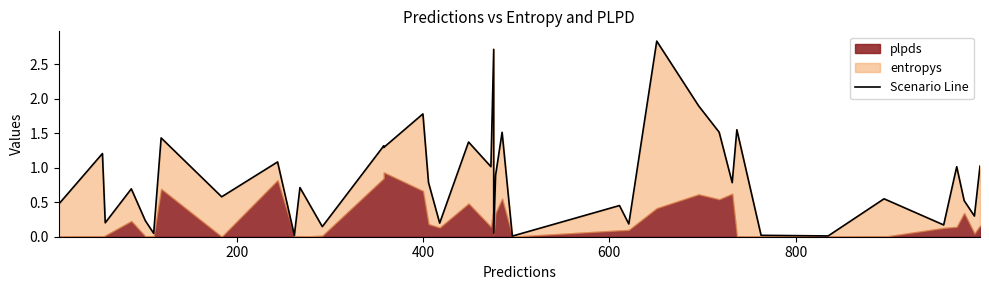

What is the sum of all values?

33.9